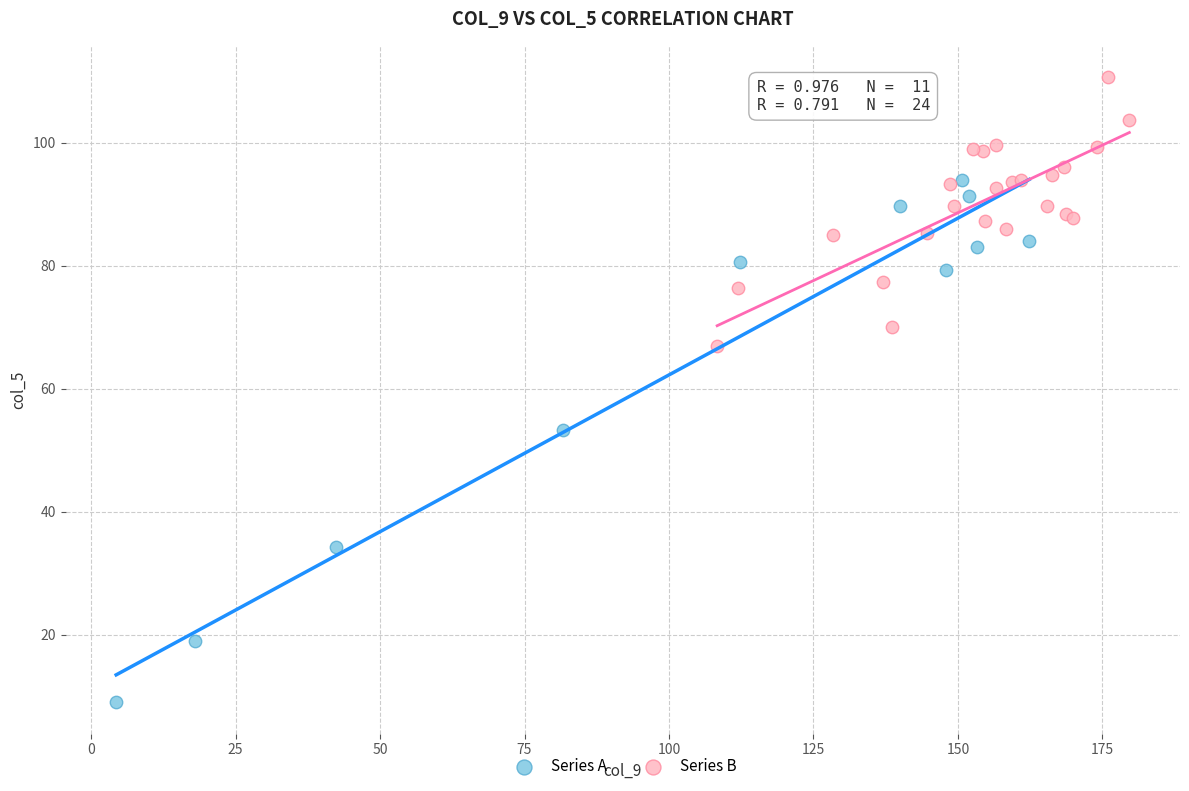

Which series reaches the minimum Y coordinate?

Series A